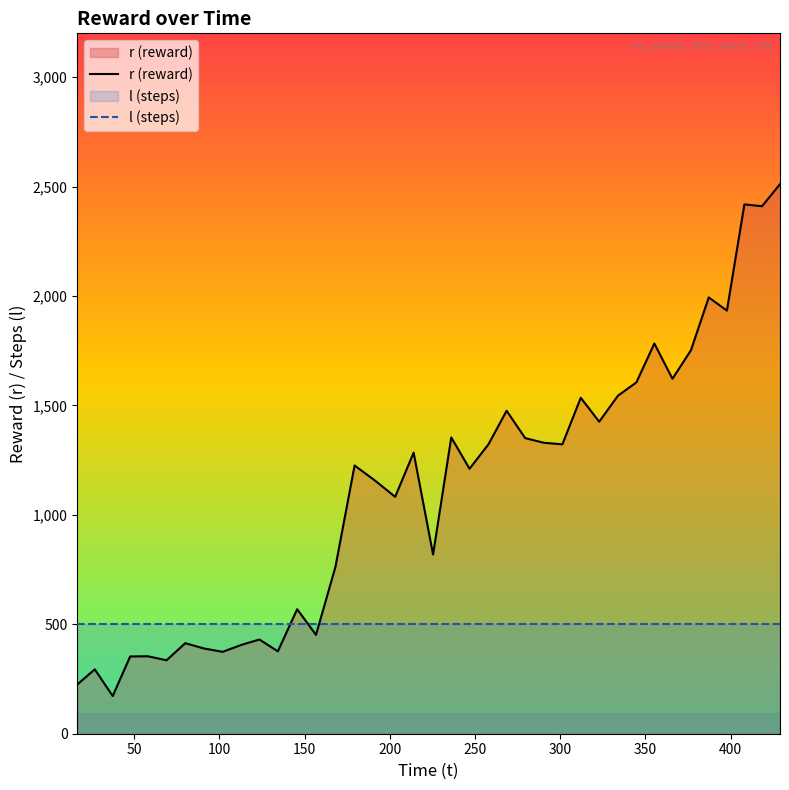

True or false: l (steps) has more than 1 points higher than both neighbors.

False